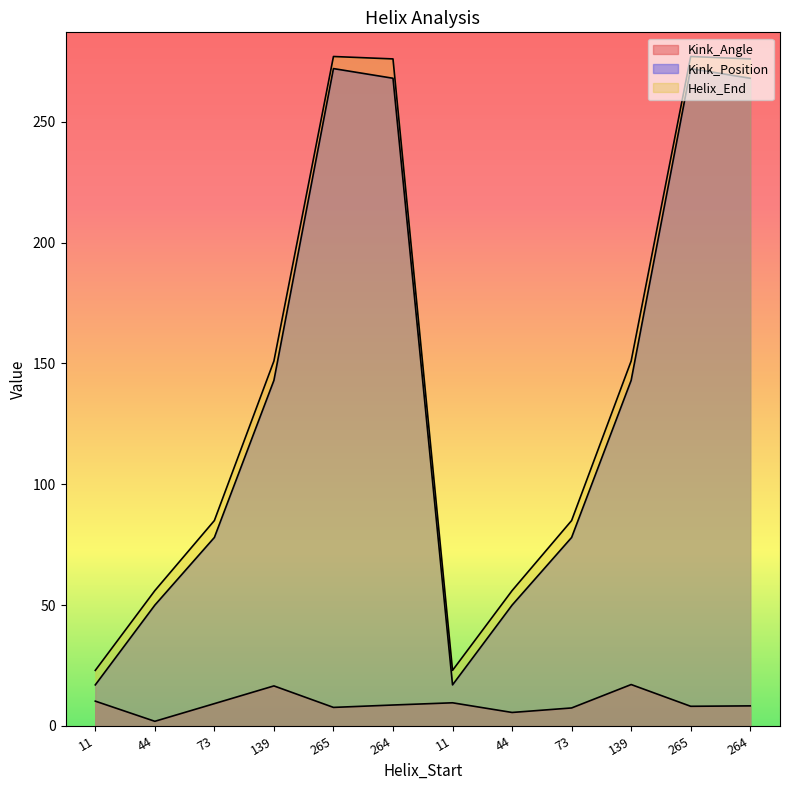

At which label is Kink_Position closest to 144?

139